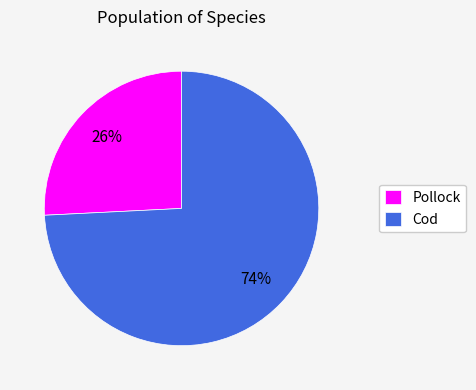

True or false: Cod accounts for 74% of the total.

True